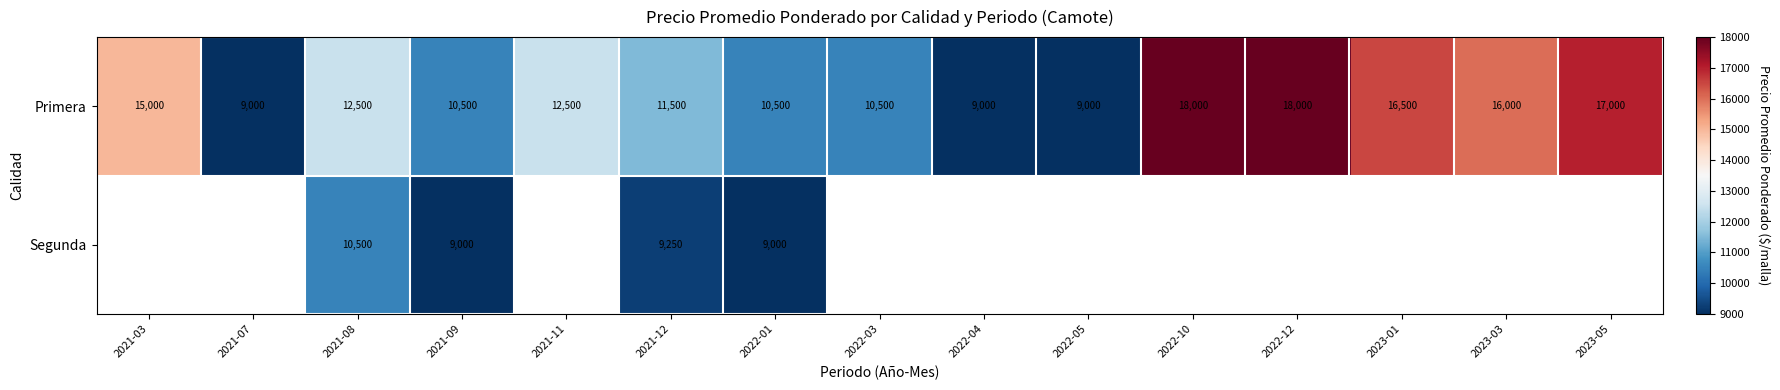

Which has a higher value, 2022-12 or 2023-01?

2022-12